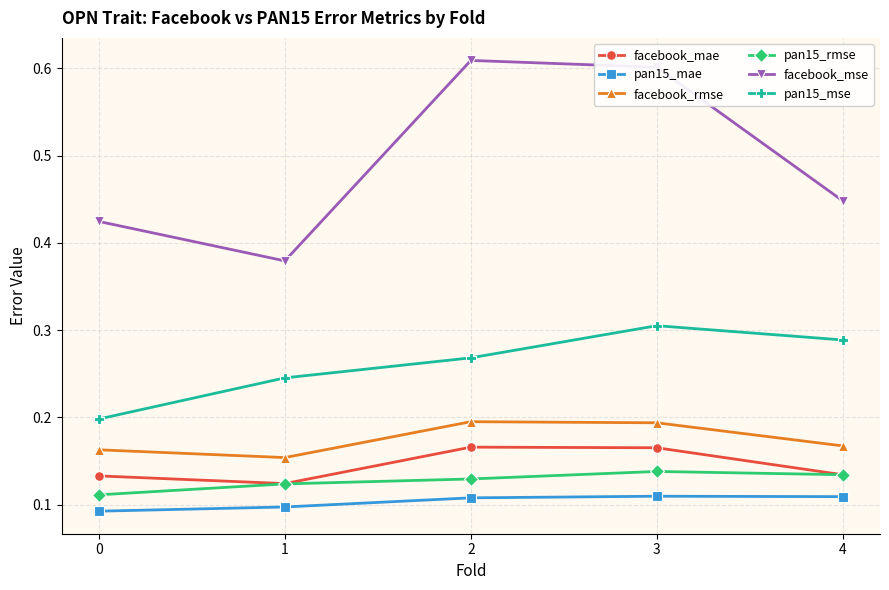

List the labels in order of facebook_mse value, largest first.

2, 3, 4, 0, 1